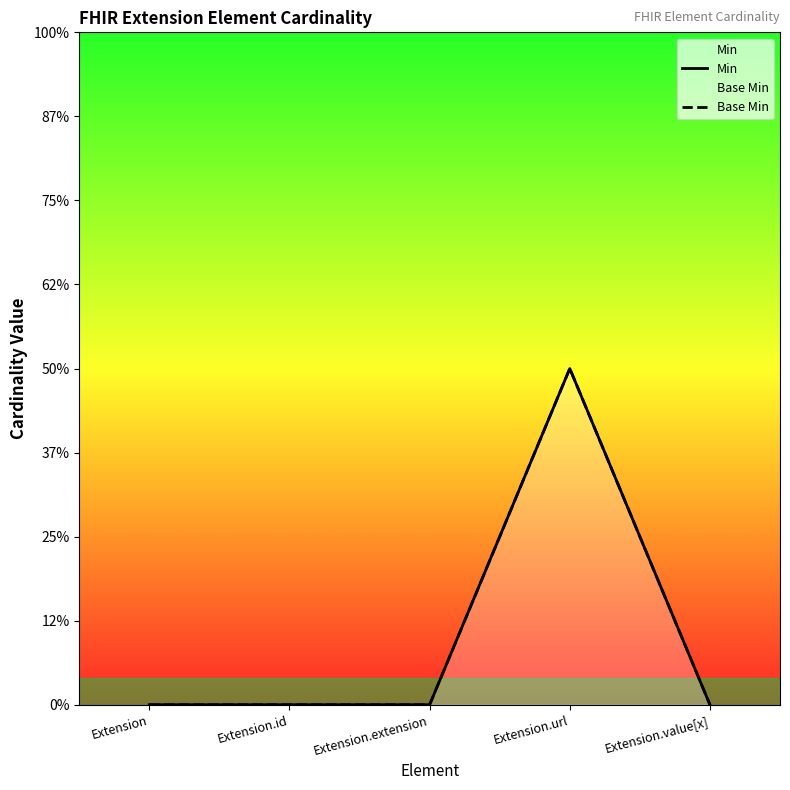

True or false: Base Min has a value of 0 at Extension.extension.

True